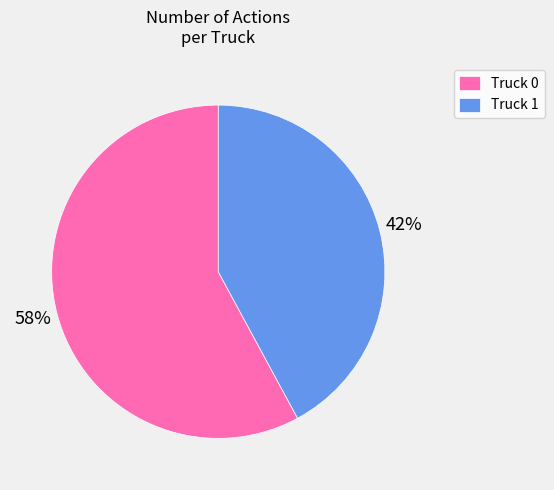

Is it true that Truck 1 is 35% of the pie?

False